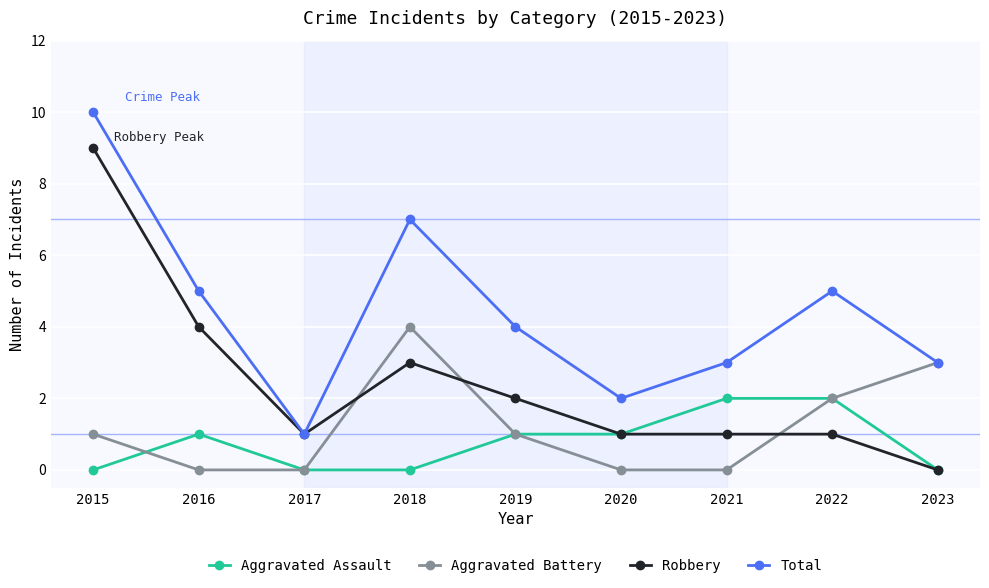

True or false: Aggravated Assault and Total intersect in this chart.

False